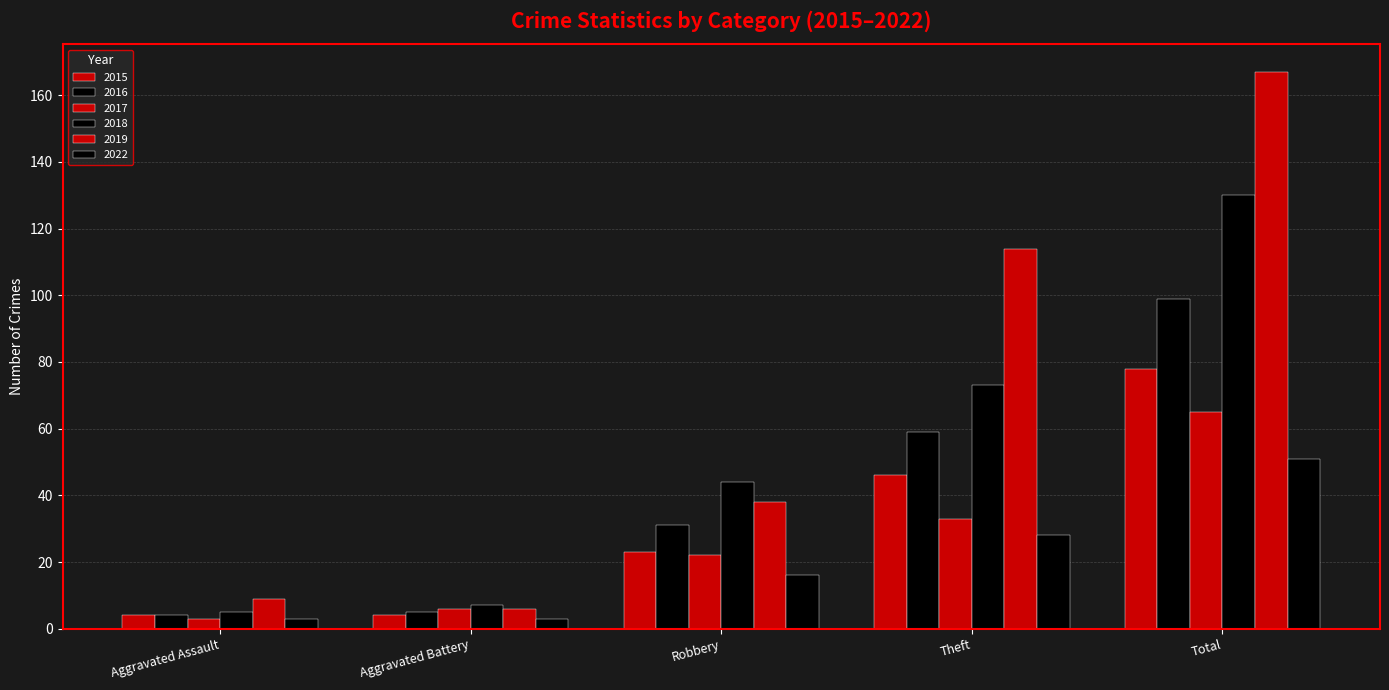

What is the highest value of the 2018 series?

130